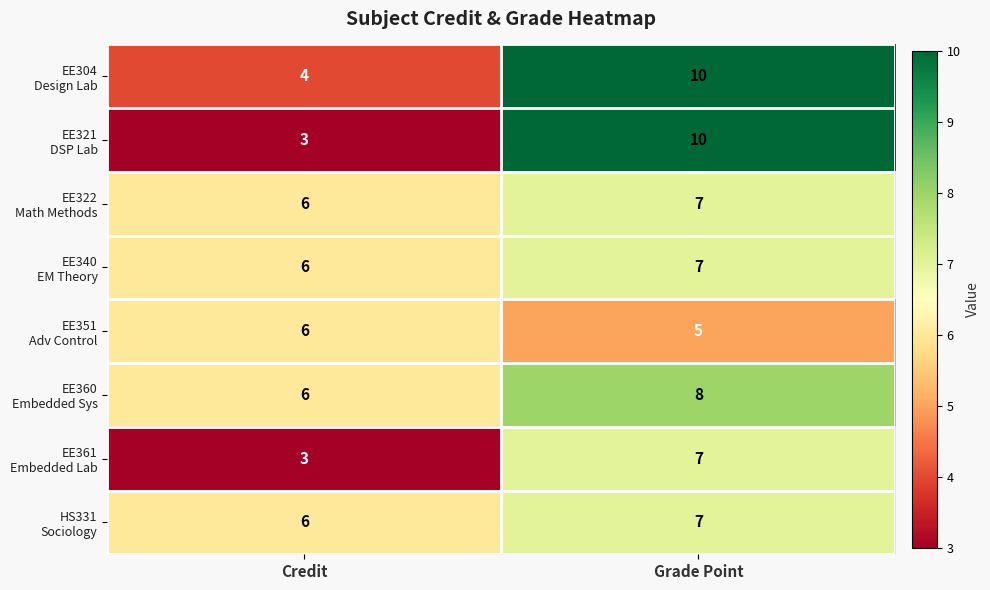

How many series are shown in this chart?

8